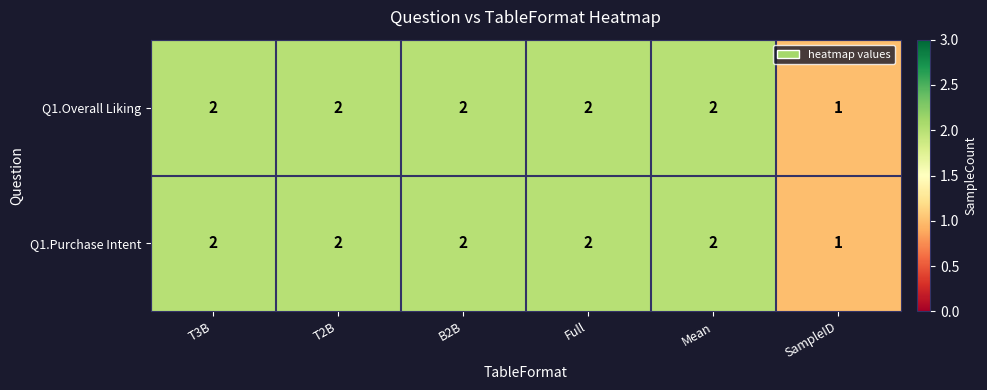

How many Q1.Overall Liking values are between 2 and 3?

5